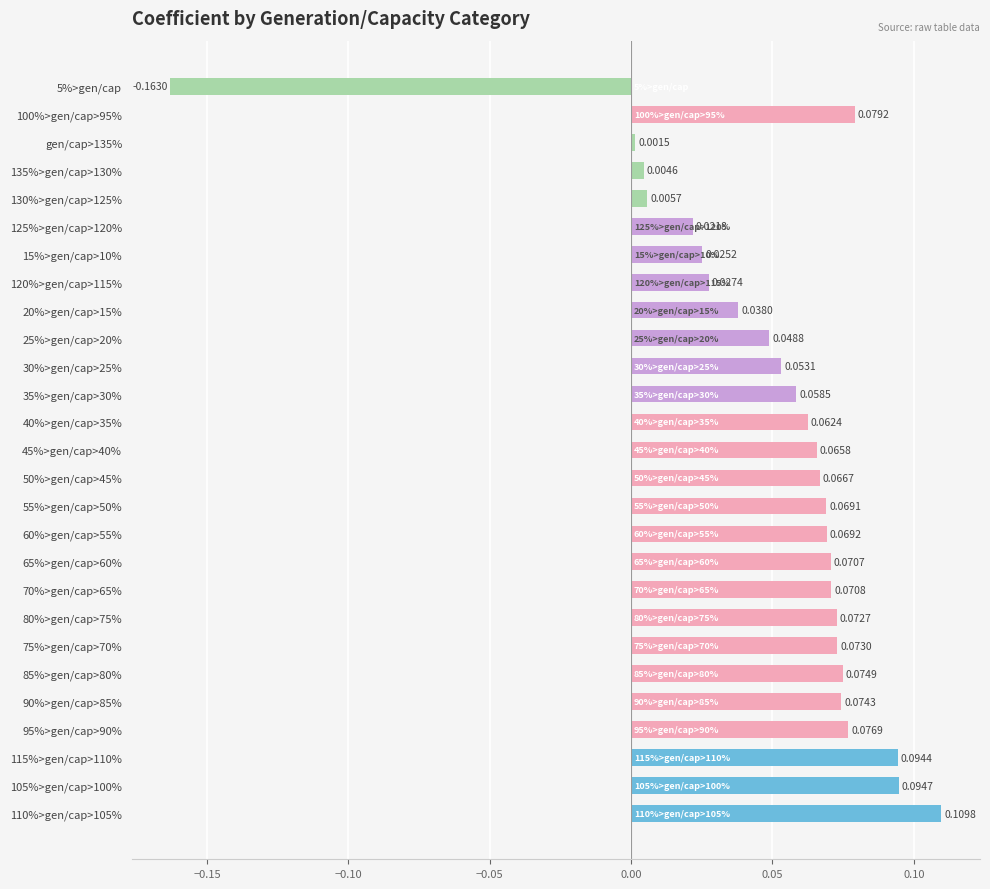

Rank the categories by value from highest to lowest.

110%>gen/cap>105%, 105%>gen/cap>100%, 115%>gen/cap>110%, 100%>gen/cap>95%, 95%>gen/cap>90%, 85%>gen/cap>80%, 90%>gen/cap>85%, 75%>gen/cap>70%, 80%>gen/cap>75%, 70%>gen/cap>65%, 65%>gen/cap>60%, 60%>gen/cap>55%, 55%>gen/cap>50%, 50%>gen/cap>45%, 45%>gen/cap>40%, 40%>gen/cap>35%, 35%>gen/cap>30%, 30%>gen/cap>25%, 25%>gen/cap>20%, 20%>gen/cap>15%, 120%>gen/cap>115%, 15%>gen/cap>10%, 125%>gen/cap>120%, 130%>gen/cap>125%, 135%>gen/cap>130%, gen/cap>135%, 5%>gen/cap